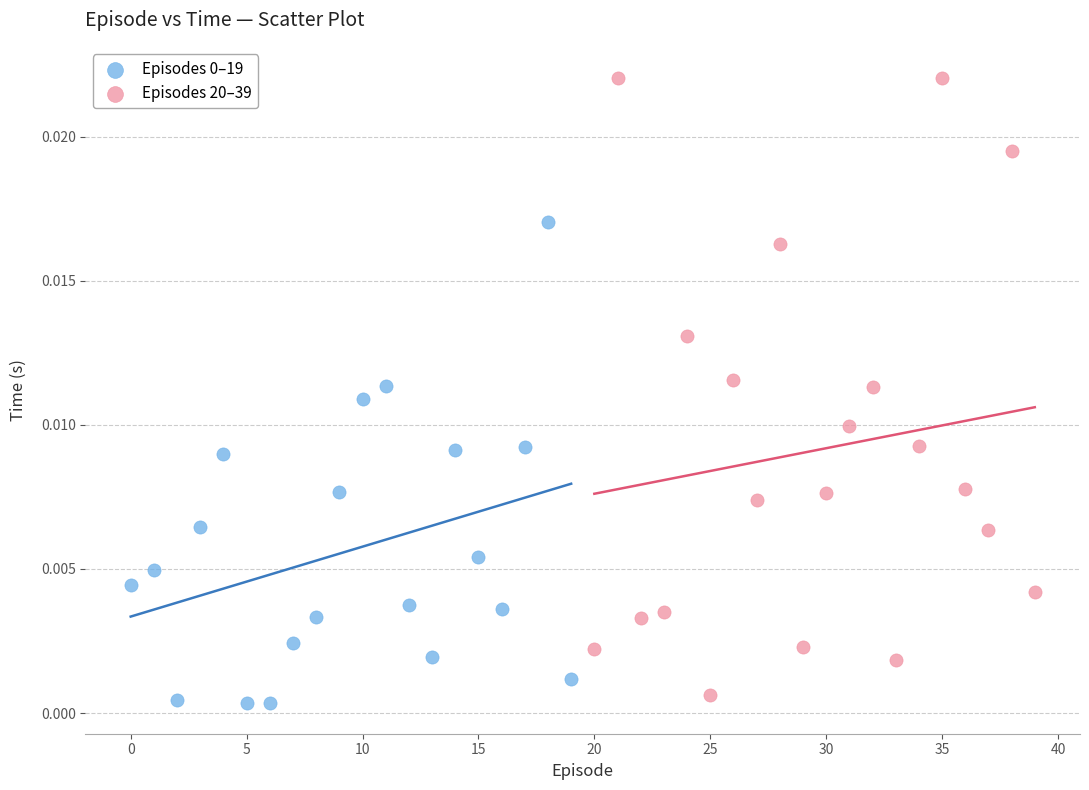

Which series has the largest Y range (max minus min)?

Episodes 20–39